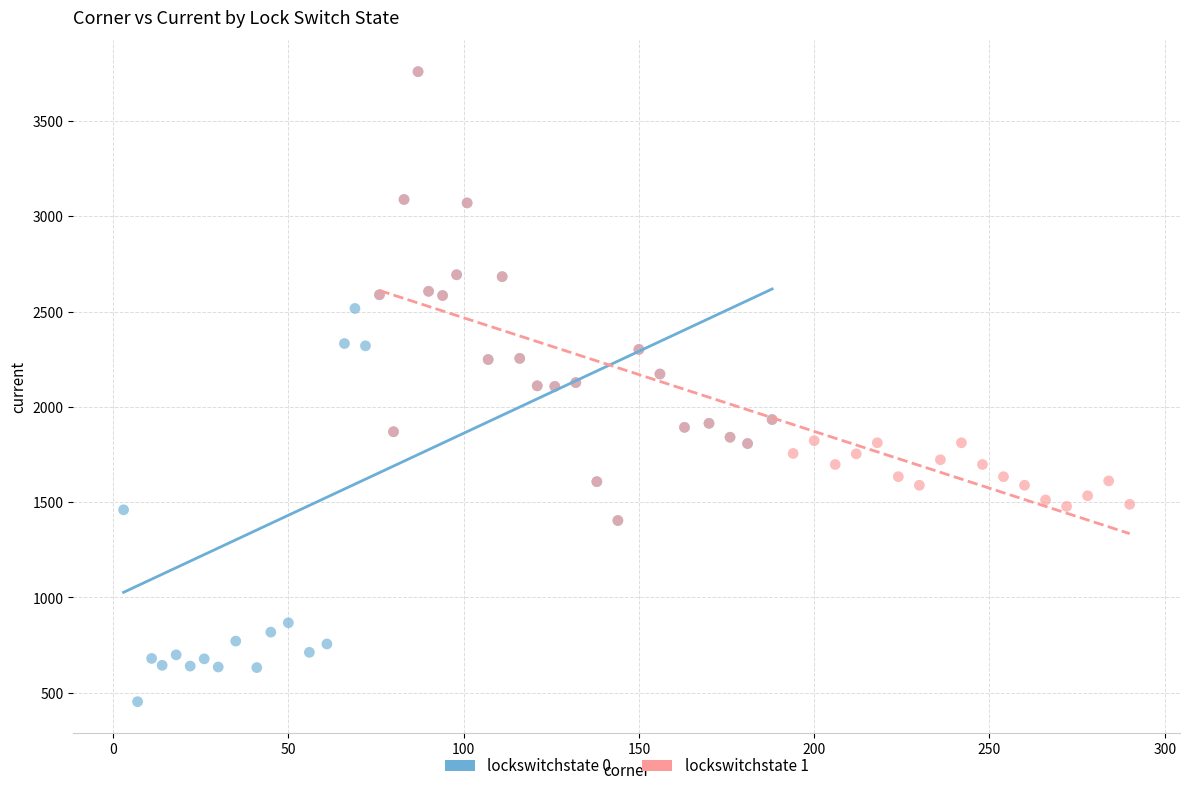

Which series has the widest spread of Y values?

lockswitchstate 0